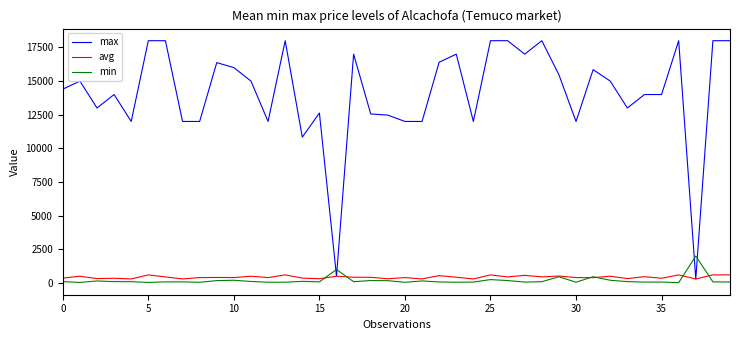

How many series are shown in this chart?

3